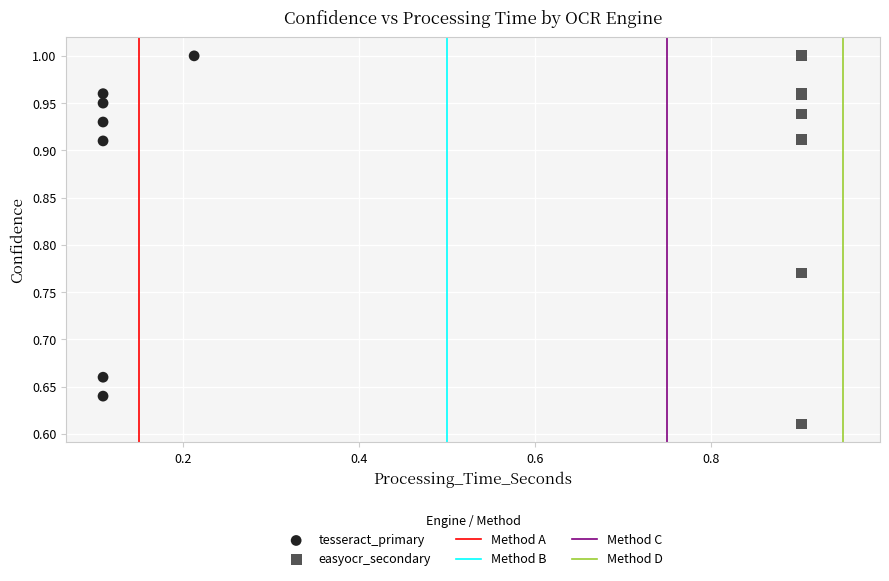

Which series reaches the minimum Y coordinate?

easyocr_secondary